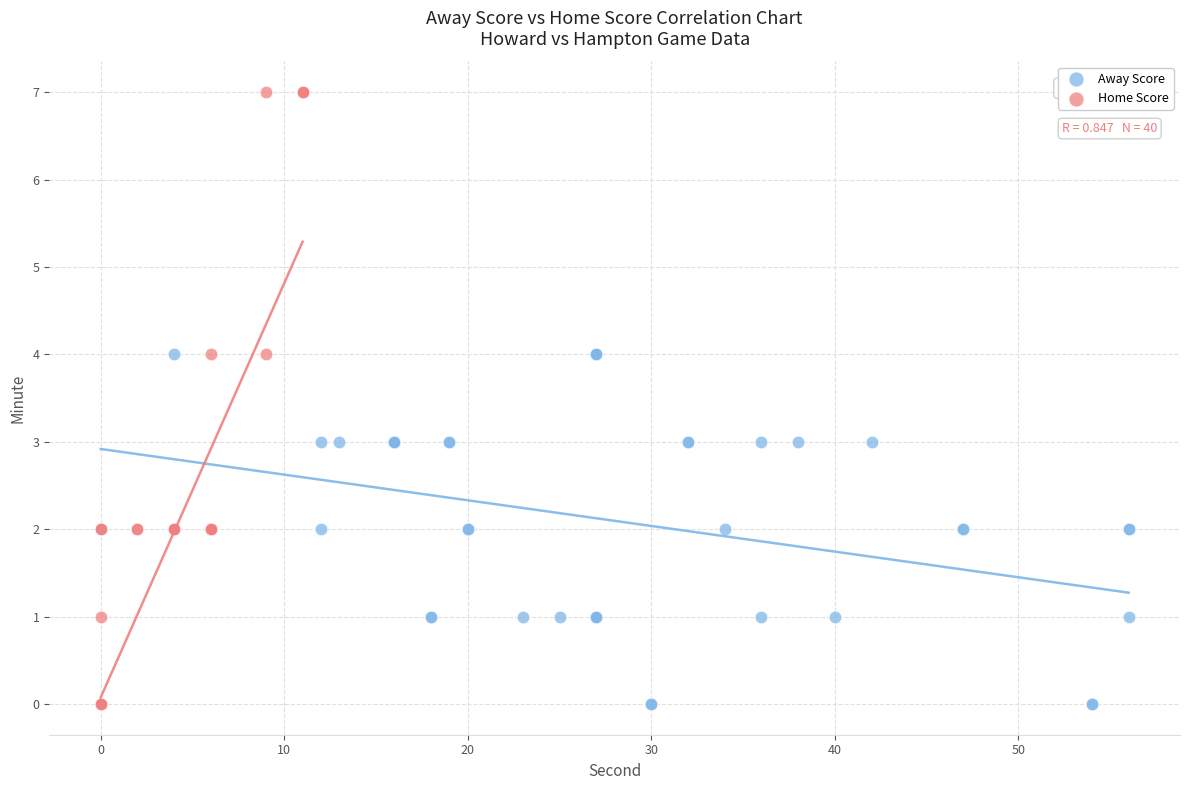

Which series reaches the maximum Y coordinate?

Home Score